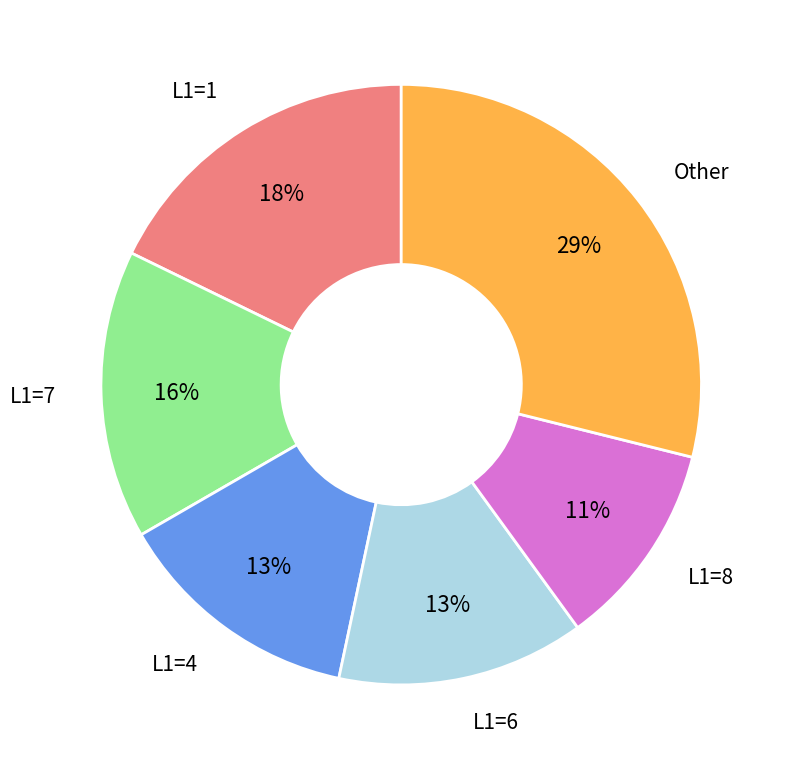

Is there a majority slice in this chart?

No